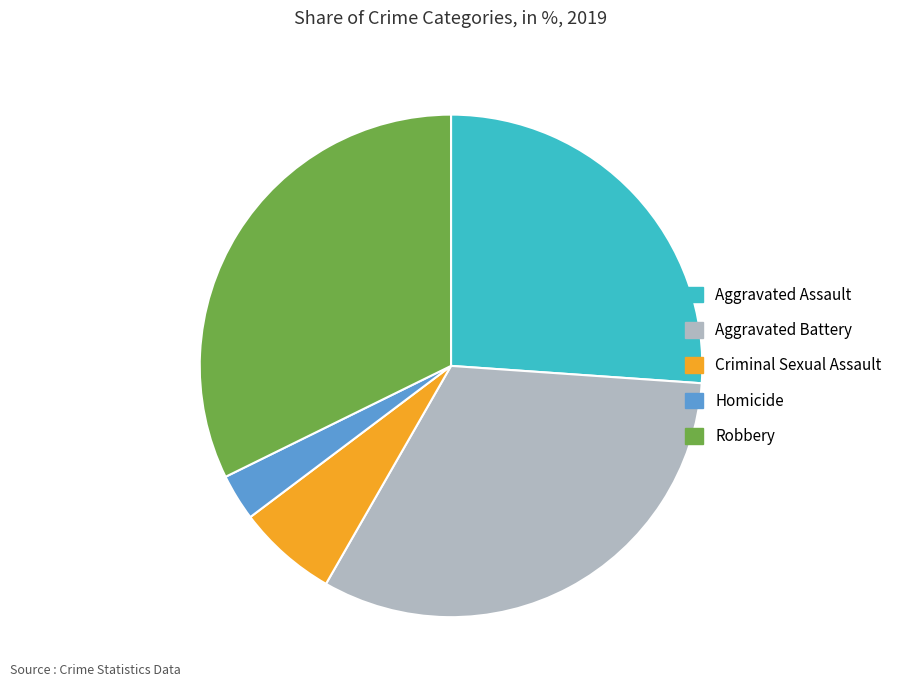

True or false: Aggravated Battery accounts for 32% of the total.

True